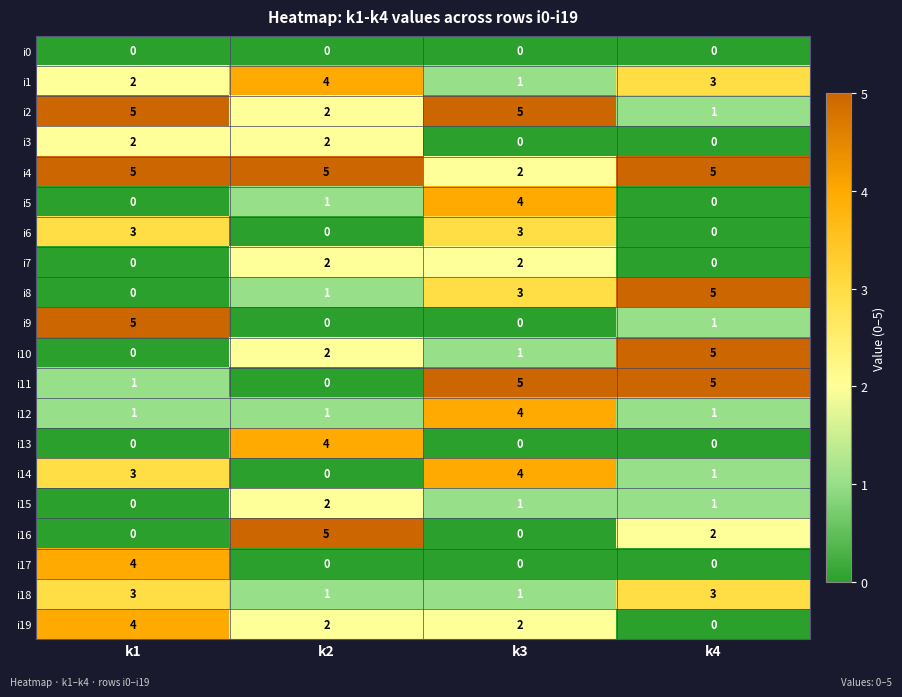

The i2 series shows 3 at k2. True or false?

False